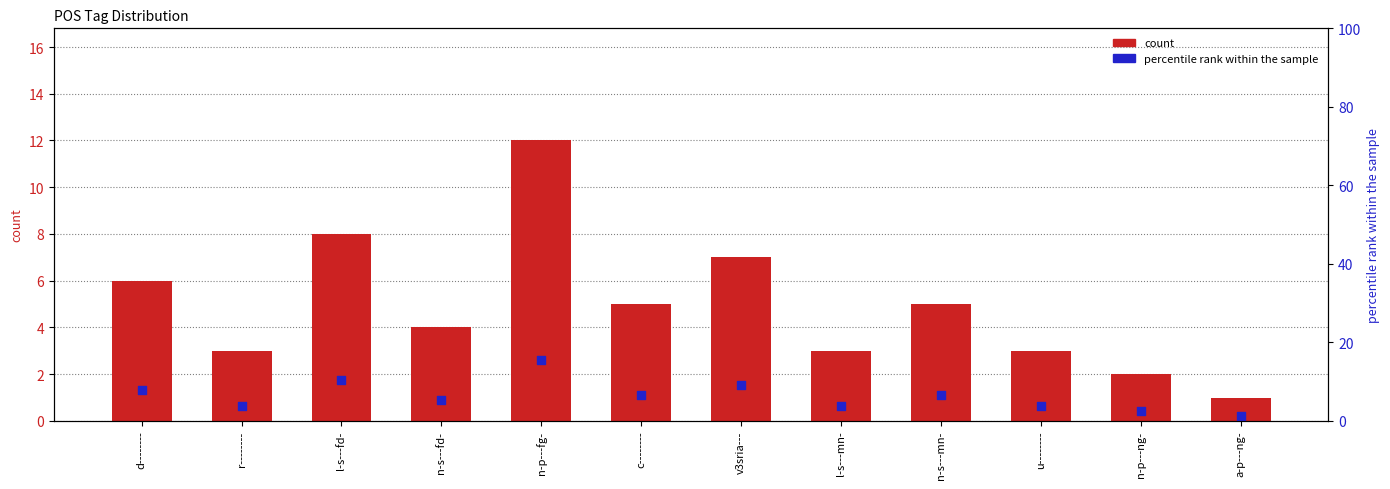

Which series has the largest total across all categories?

percentile rank within the sample